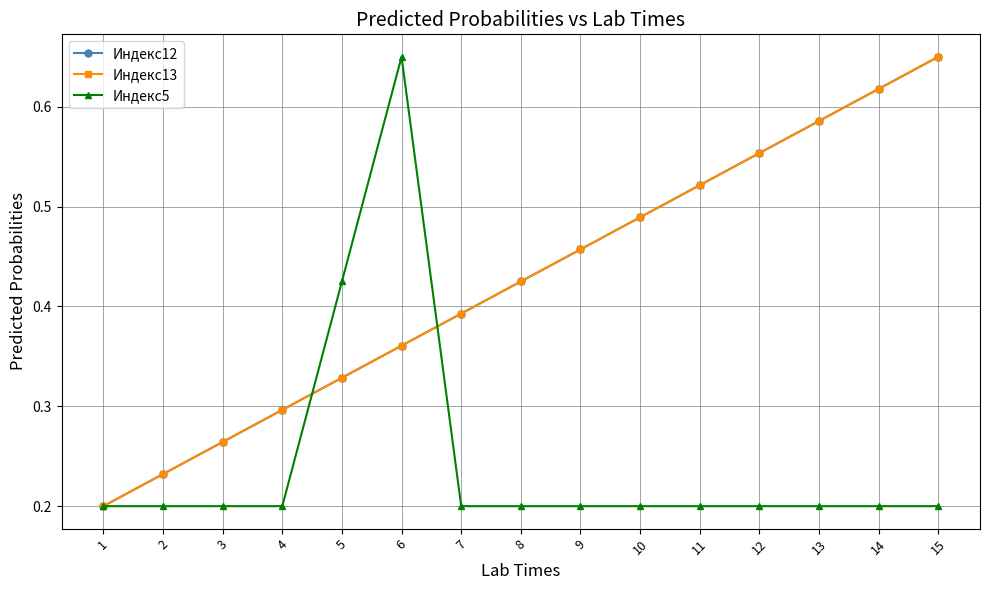

Which series has the largest range (max minus min)?

Индекс12